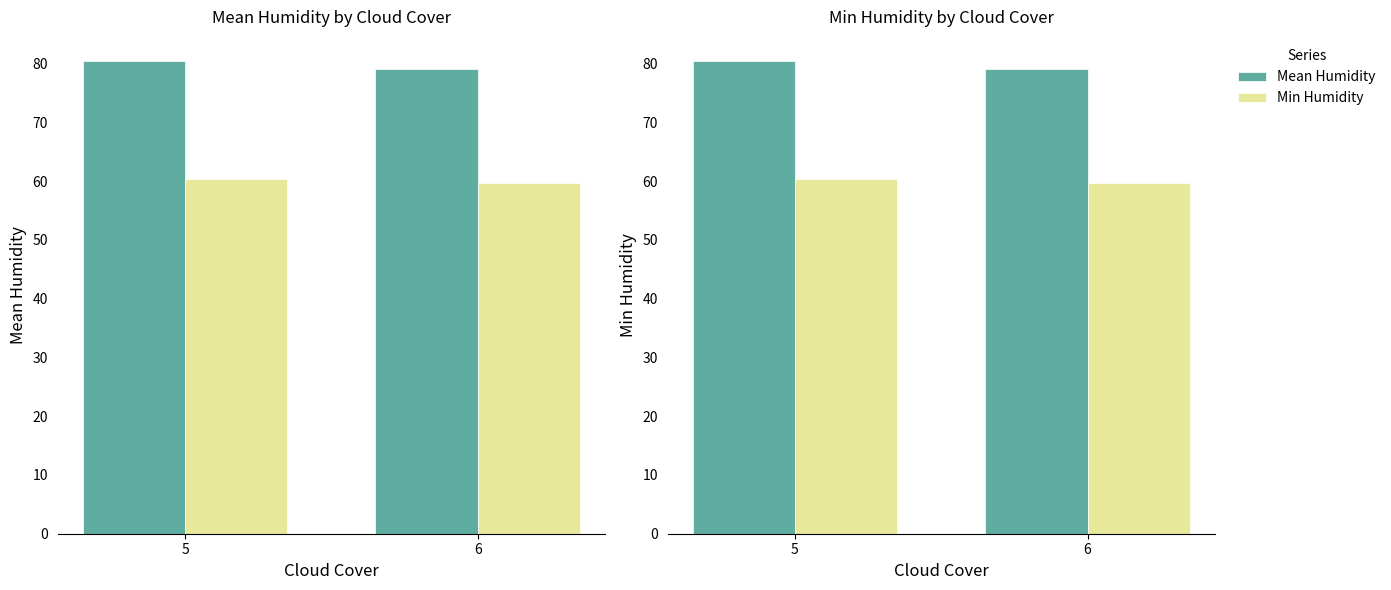

Where does the Min Humidity series first go above 60?

5